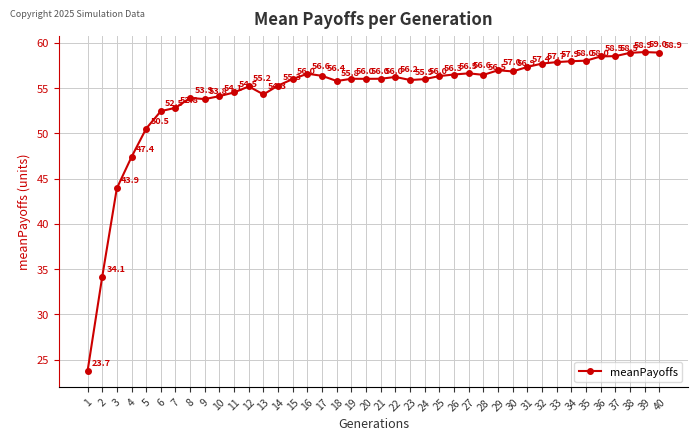

Count the number of data series in this chart.

1